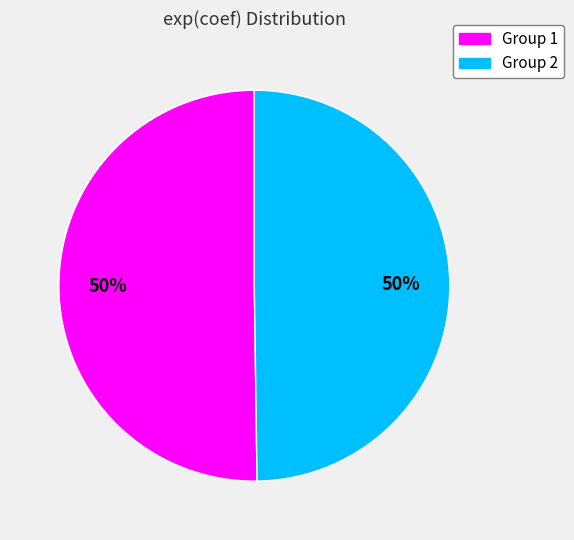

To the nearest percent, what is the average slice percentage?

50%